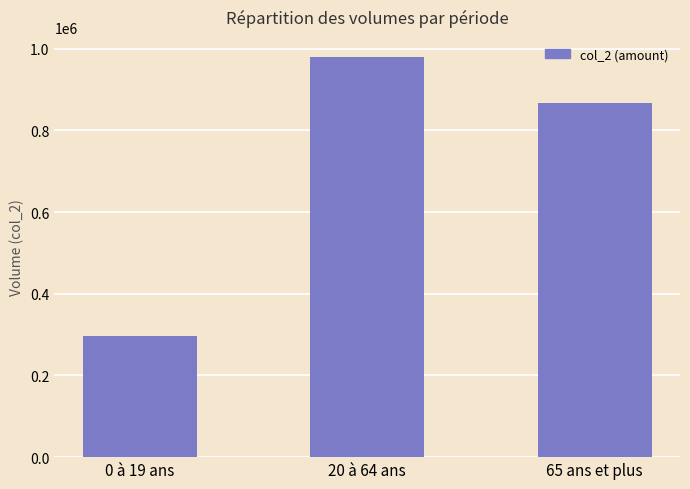

Rank the categories by value from lowest to highest.

0 à 19 ans, 65 ans et plus, 20 à 64 ans